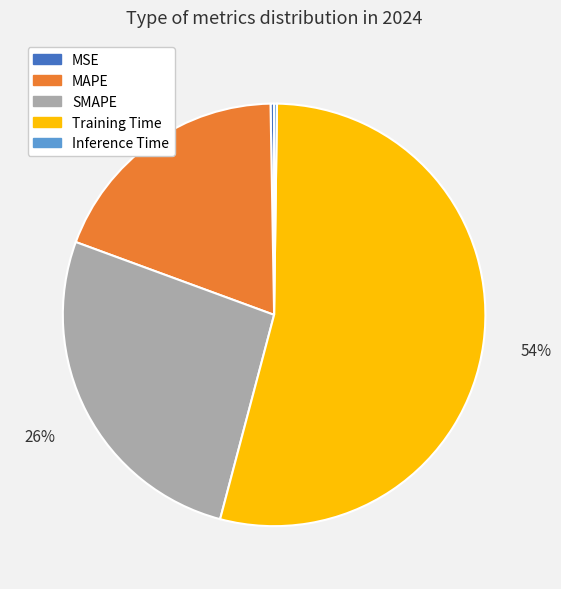

Between MAPE and SMAPE, which is larger?

SMAPE